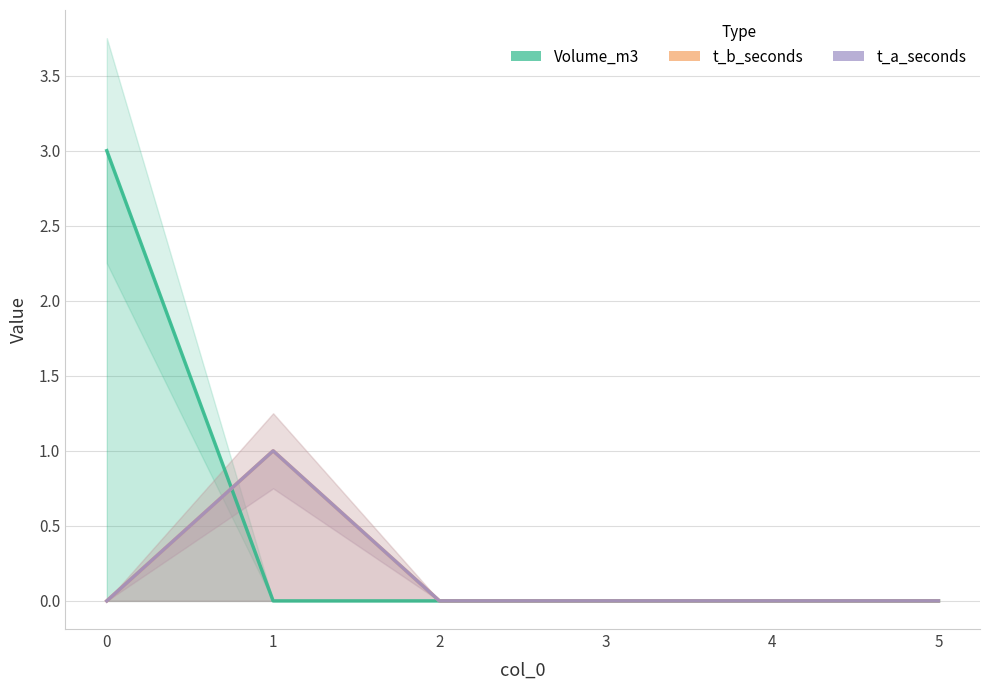

The Volume_m3 series shows 3 at 0. True or false?

True